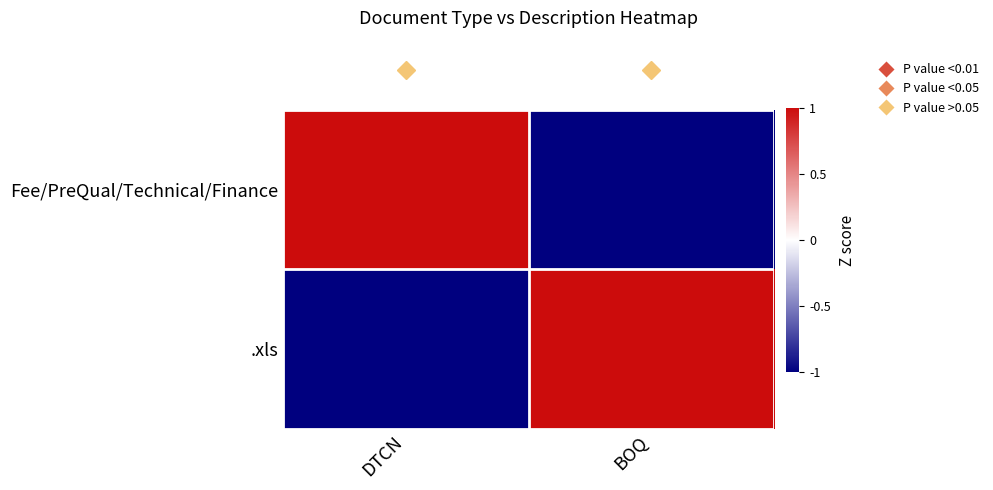

Reading right to left, list all the values displayed in this chart.

Fee/PreQual/Technical/Finance: BOQ=-1	DTCN=1
.xls: BOQ=1	DTCN=-1